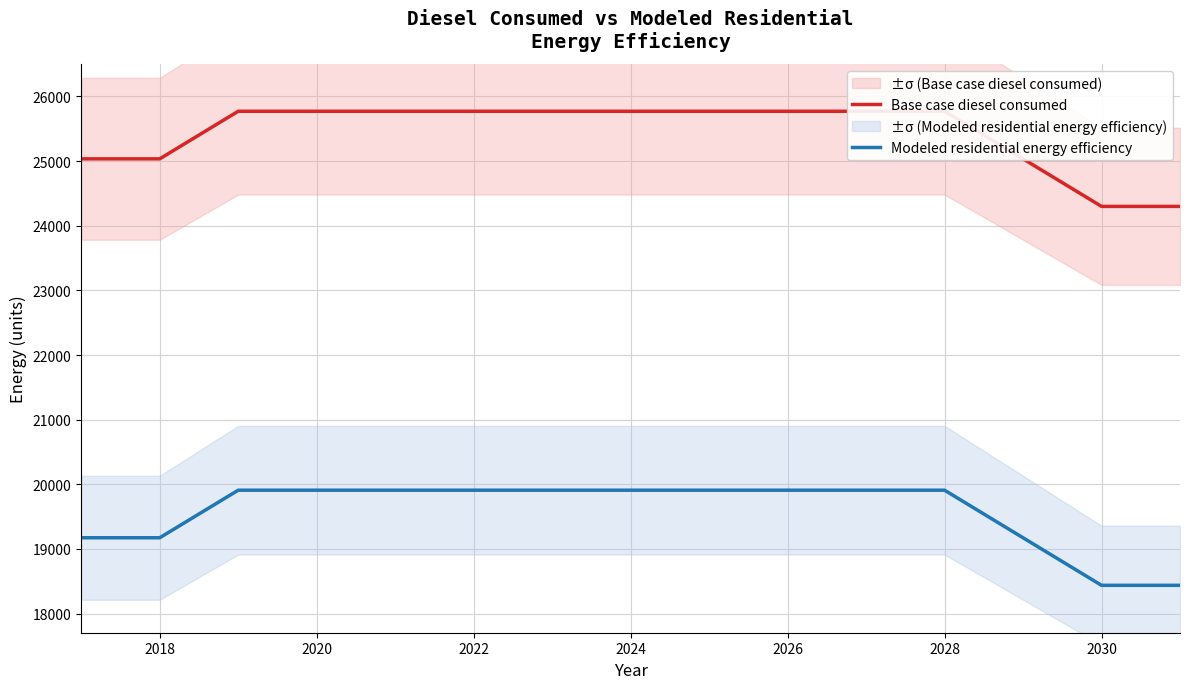

Is it true that Modeled residential energy efficiency equals 19909.4 at 2026?

True